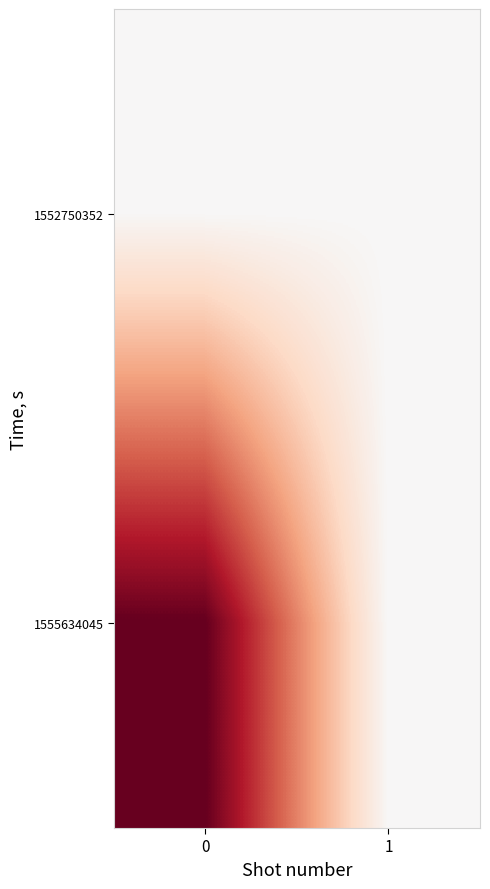

Count the number of data series in this chart.

2